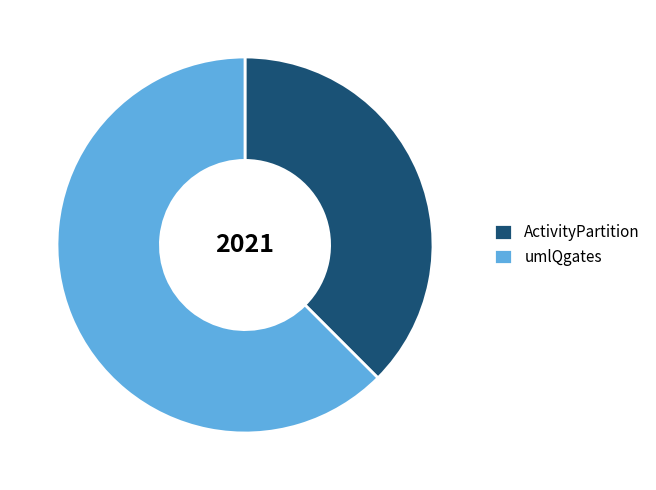

Is umlQgates the majority of the pie?

Yes